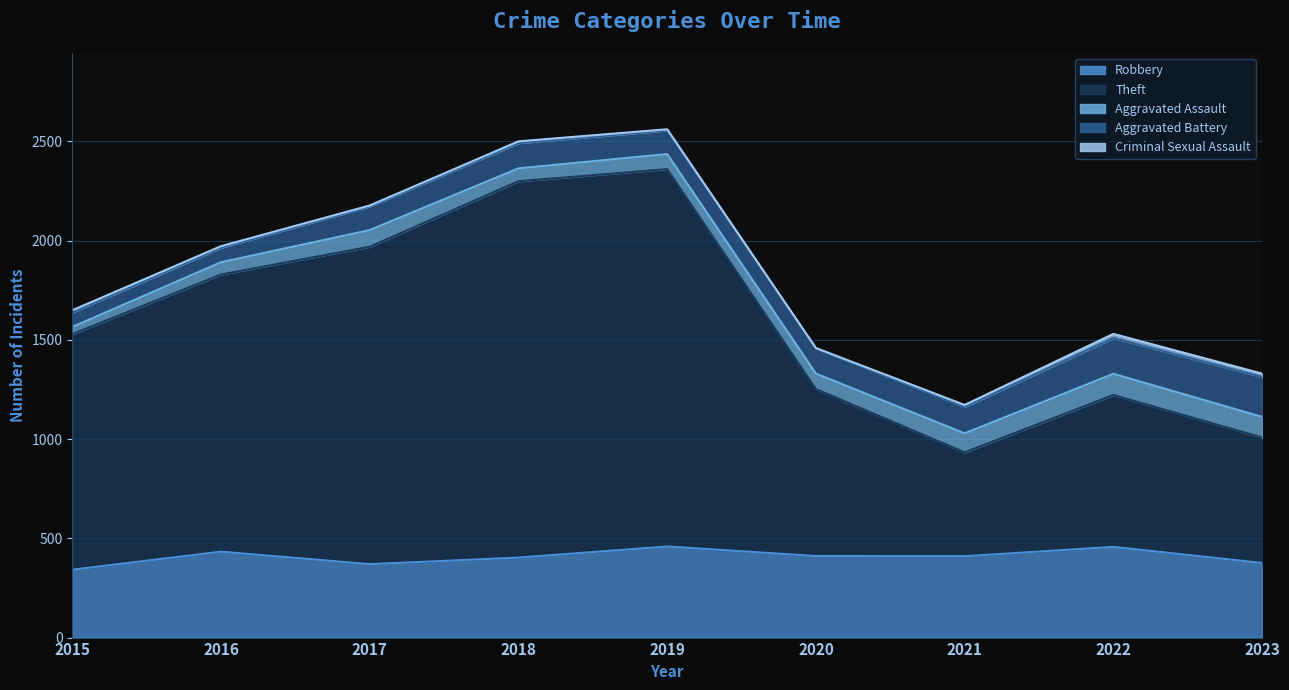

At 2023, list the series in order from largest to smallest.

Theft, Robbery, Aggravated Battery, Aggravated Assault, Criminal Sexual Assault